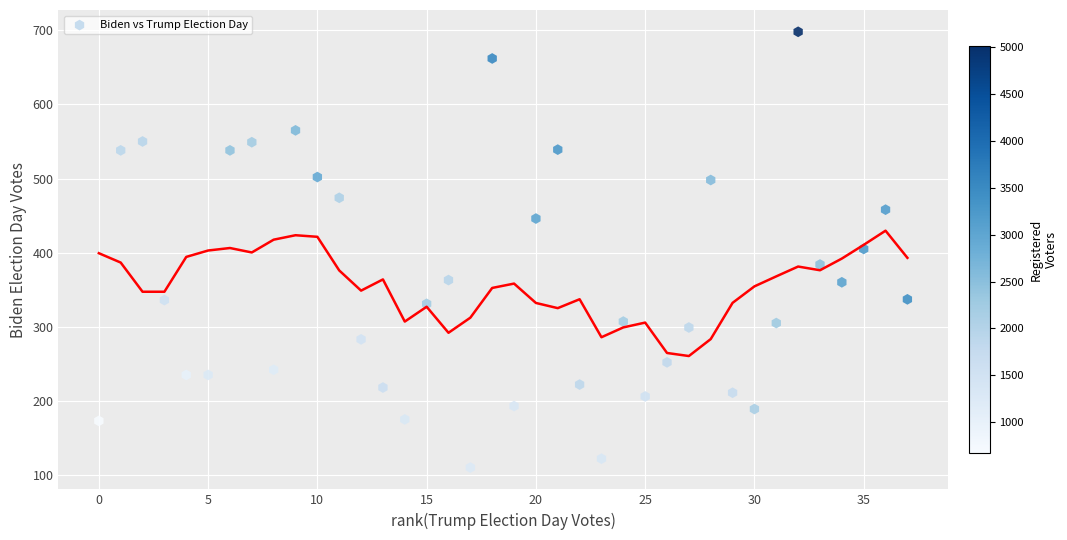

What is the range of X values (max minus min)?

37